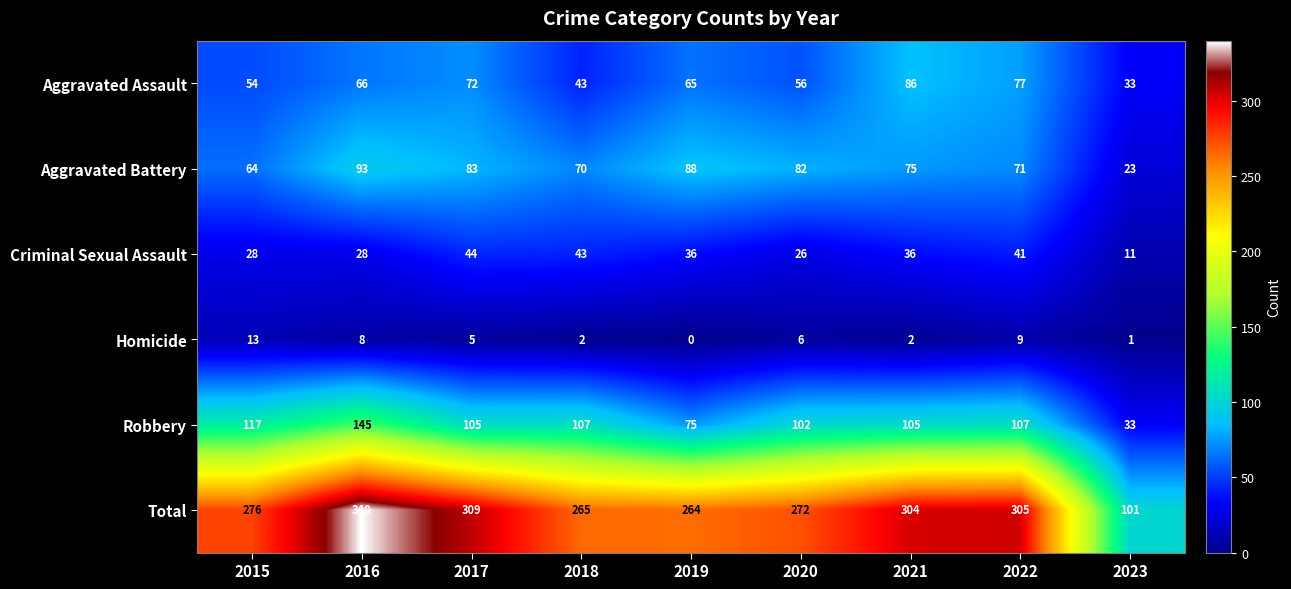

At which category is the sum across all series the highest?

2016